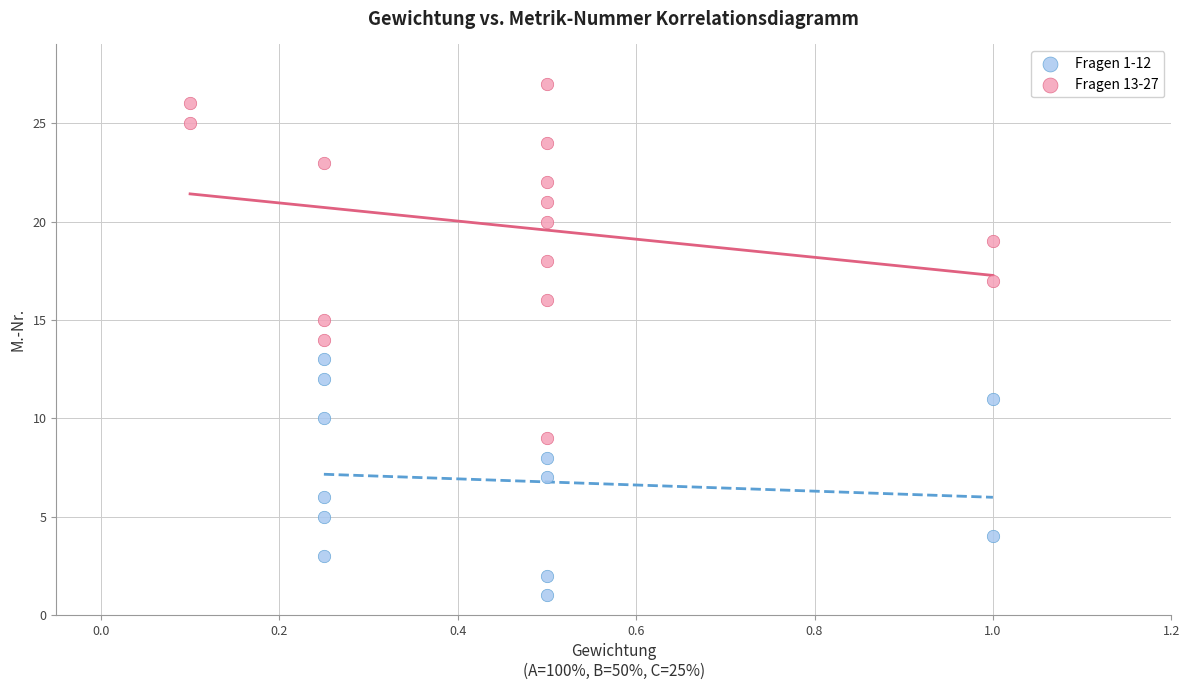

Which series contains the highest Y value?

Fragen 13-27